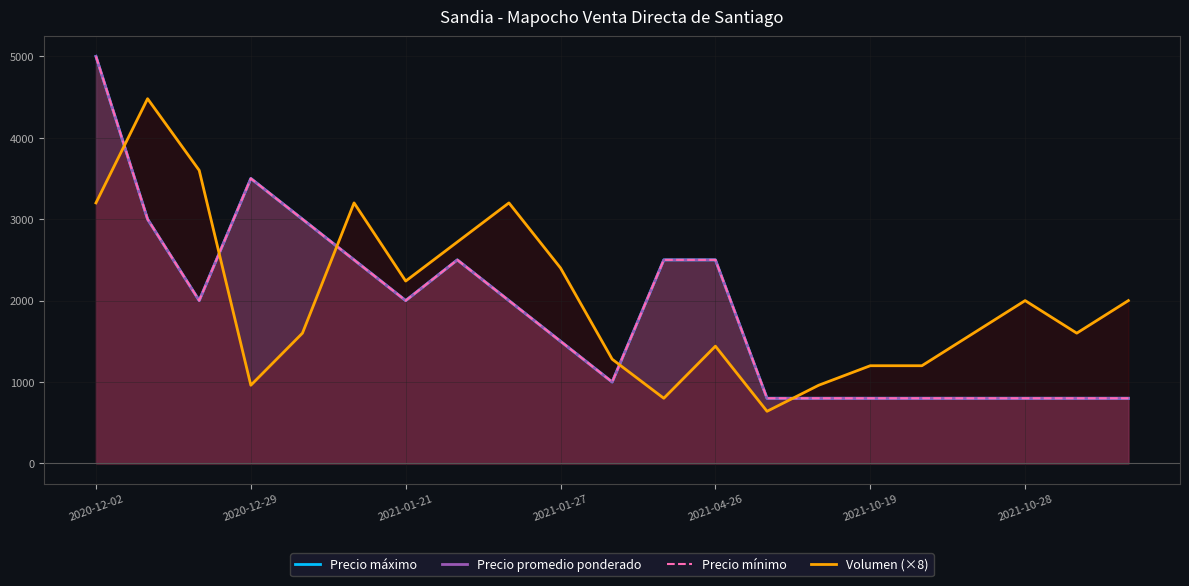

Where does the Precio mínimo series first go above 2000?

2020-12-02